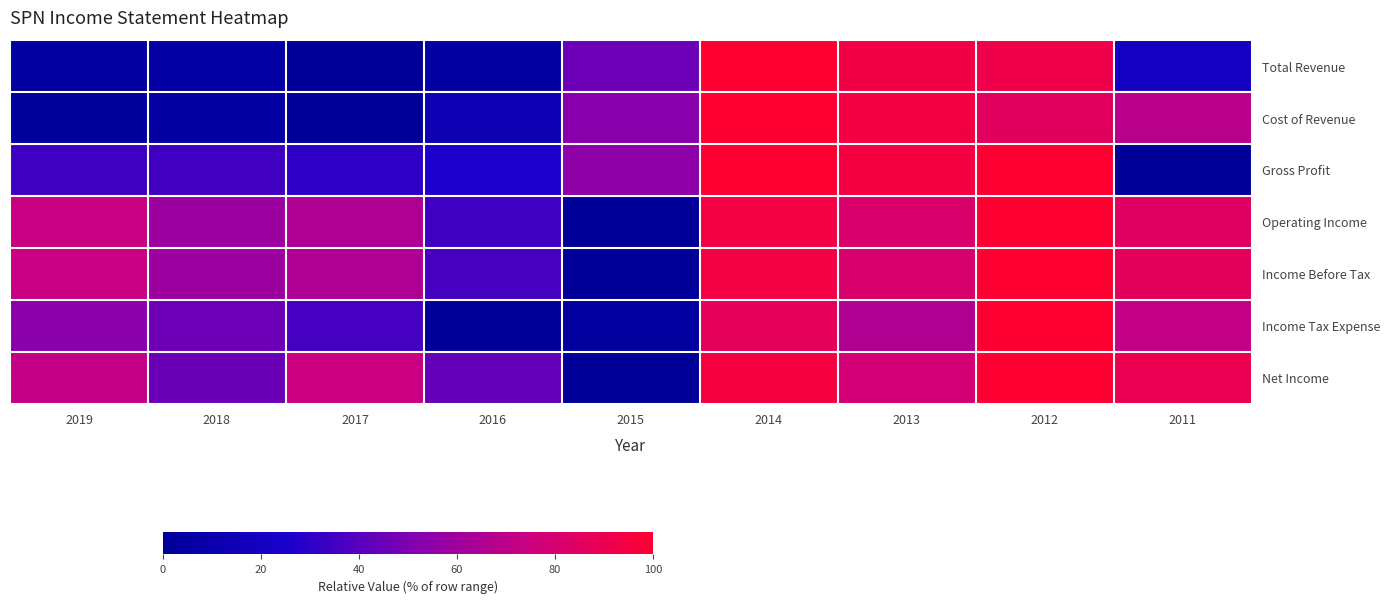

At 2019, list the series in order from largest to smallest.

Income Before Tax, Operating Income, Net Income, Income Tax Expense, Gross Profit, Total Revenue, Cost of Revenue